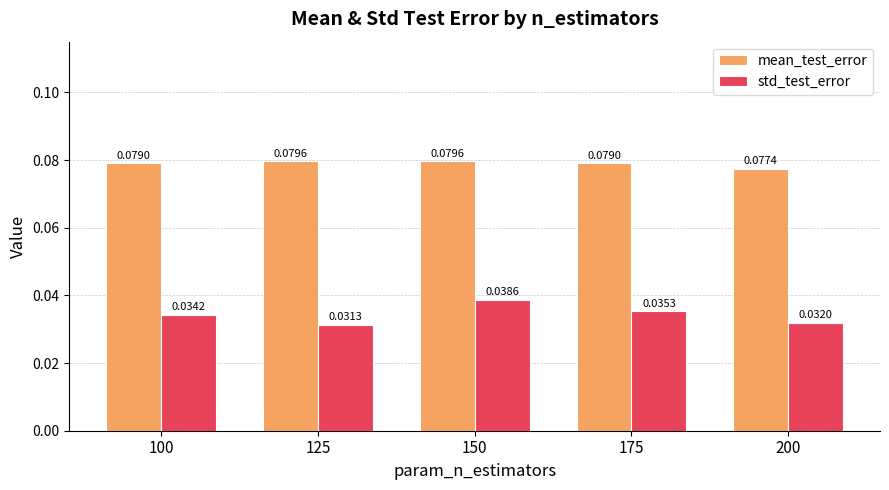

Which series changed the most between 125 and 200?

mean_test_error